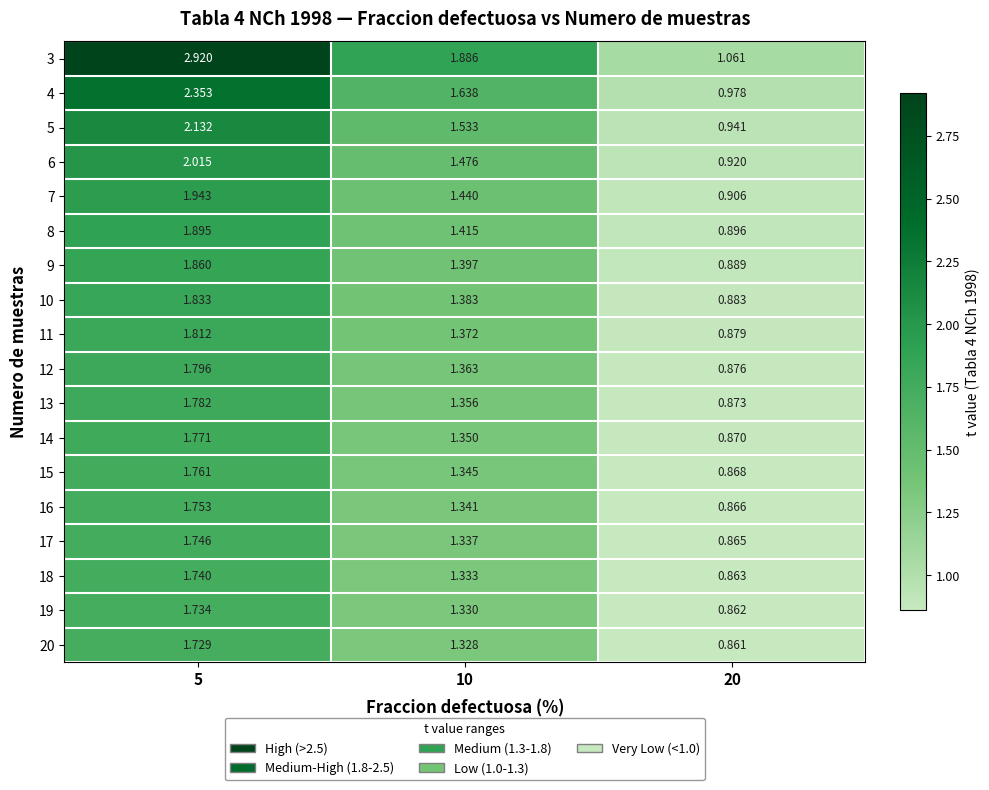

At which category does the chart reach its minimum across all series?

20